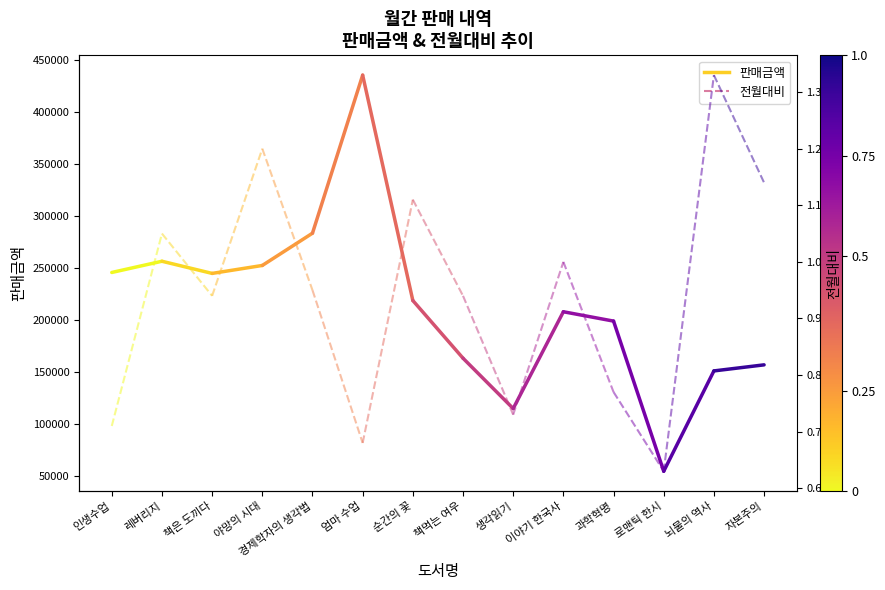

List the series in order of their peak value, lowest first.

전월대비, 판매금액